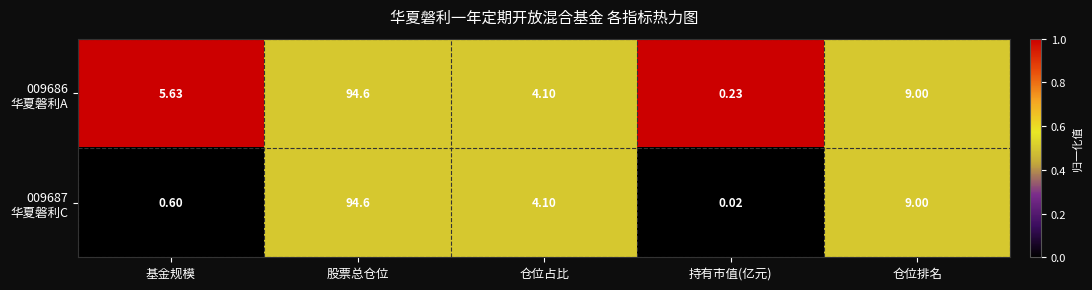

Which category has the highest value across all series?

股票总仓位